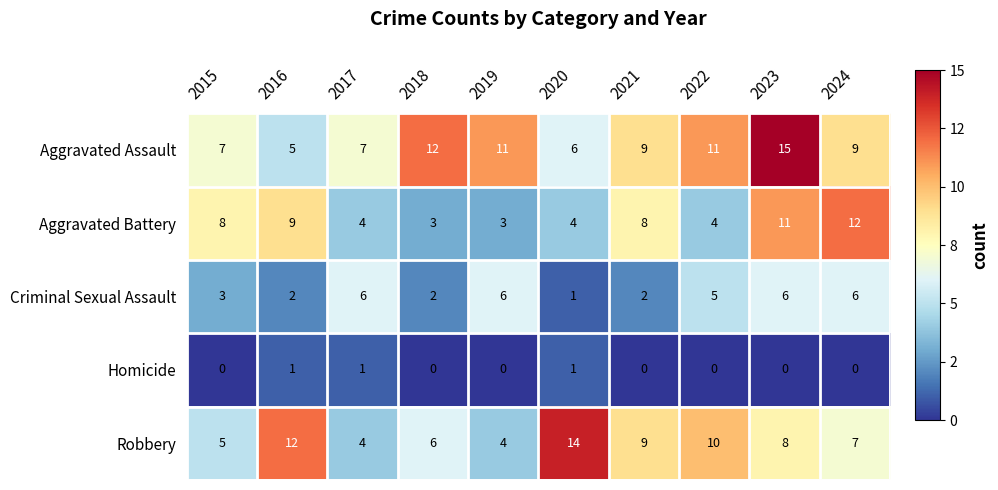

What is the total value across all series at 2019?

24